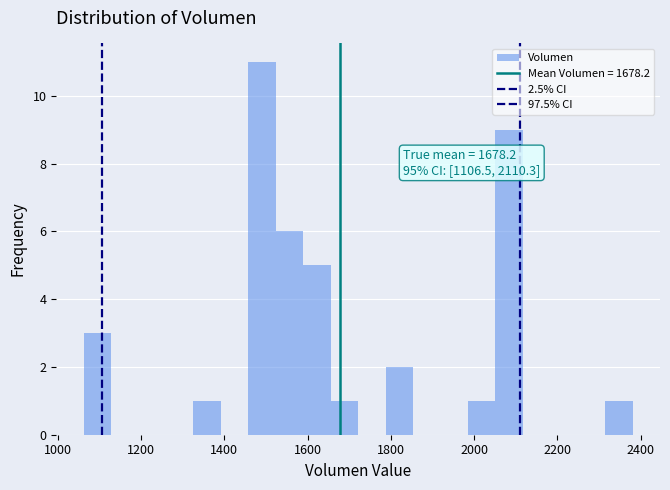

Around what value on the x-axis is the tallest bar? Give the approximate position of its centre, as read against the axis.

1500